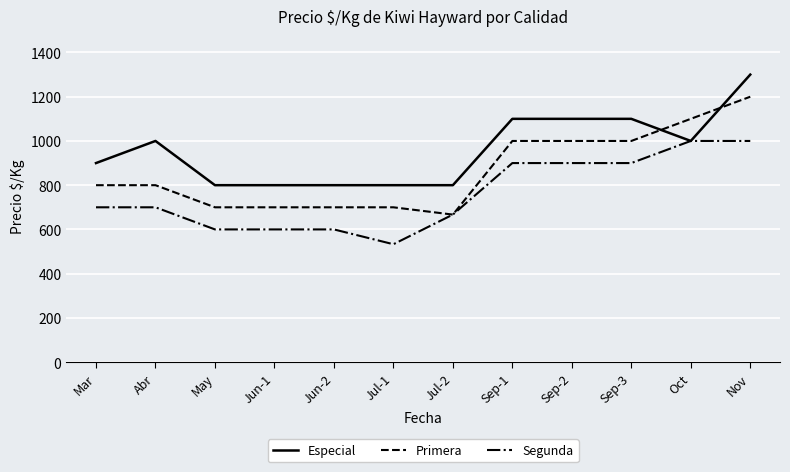

At which category is the sum across all series the highest?

Nov